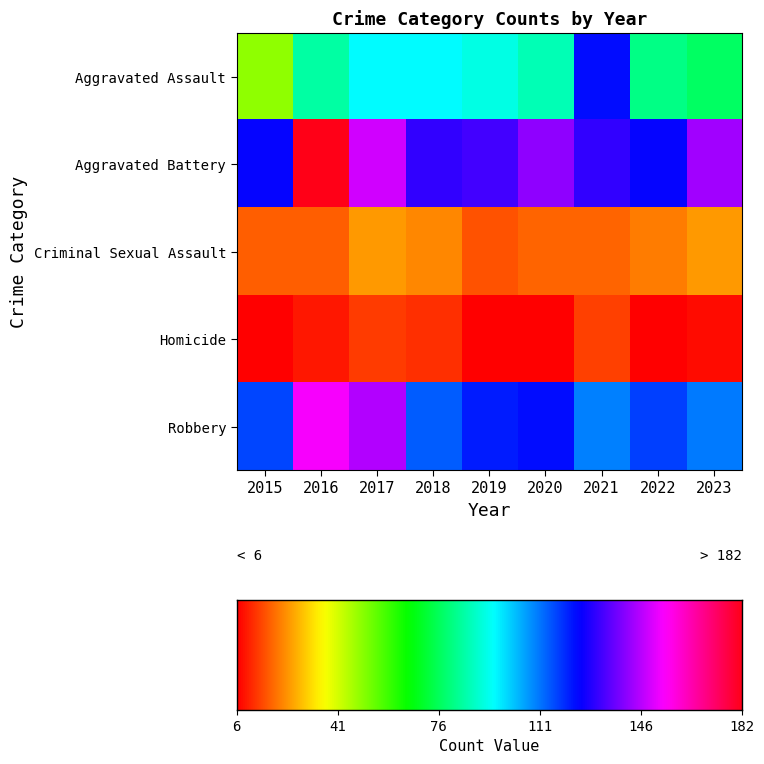

Which series has the largest range (max minus min)?

Aggravated Assault